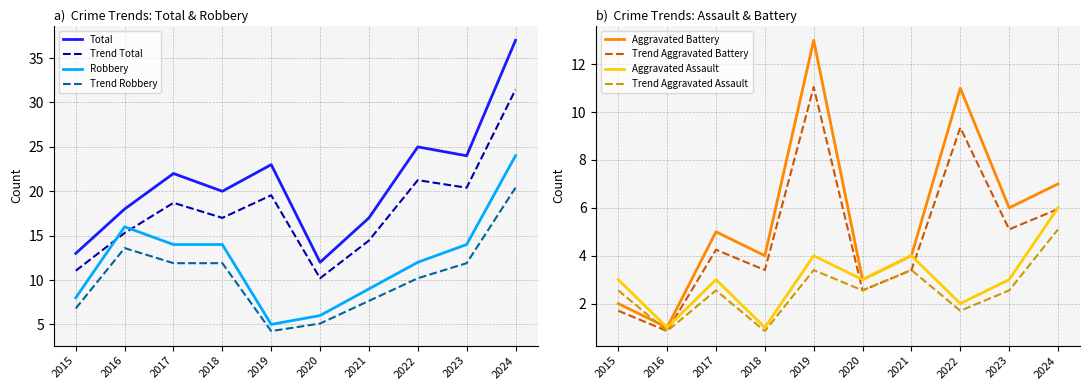

In Aggravated Battery, how many points are higher than both neighbors (excluding endpoints)?

3